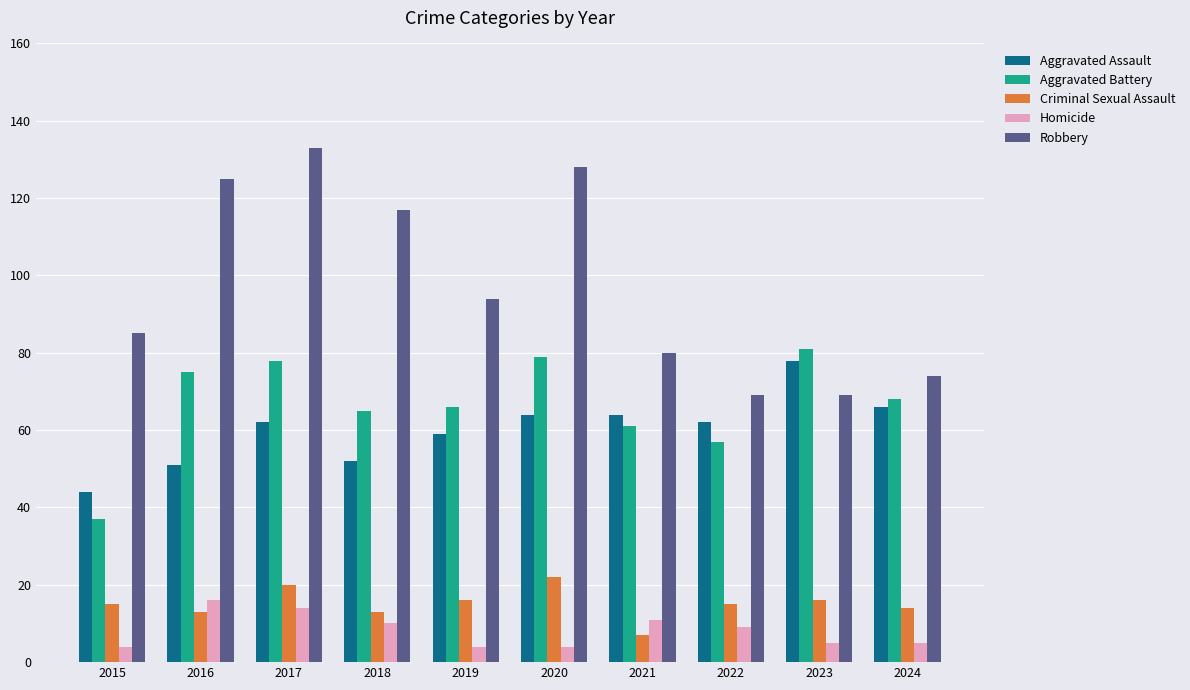

How many distinct data groups are displayed?

5